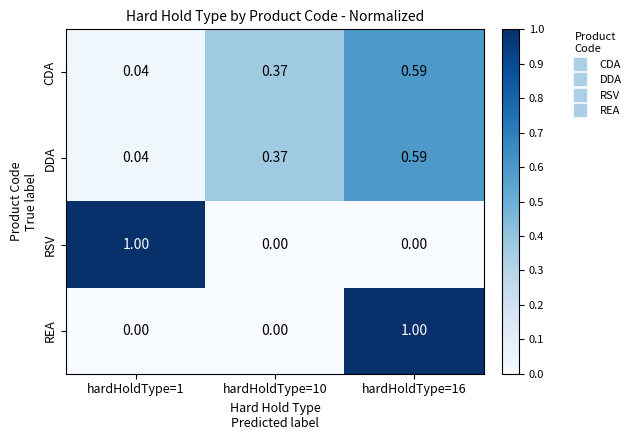

Is the value of CDA at hardHoldType=10 greater than the value of REA at hardHoldType=16?

No